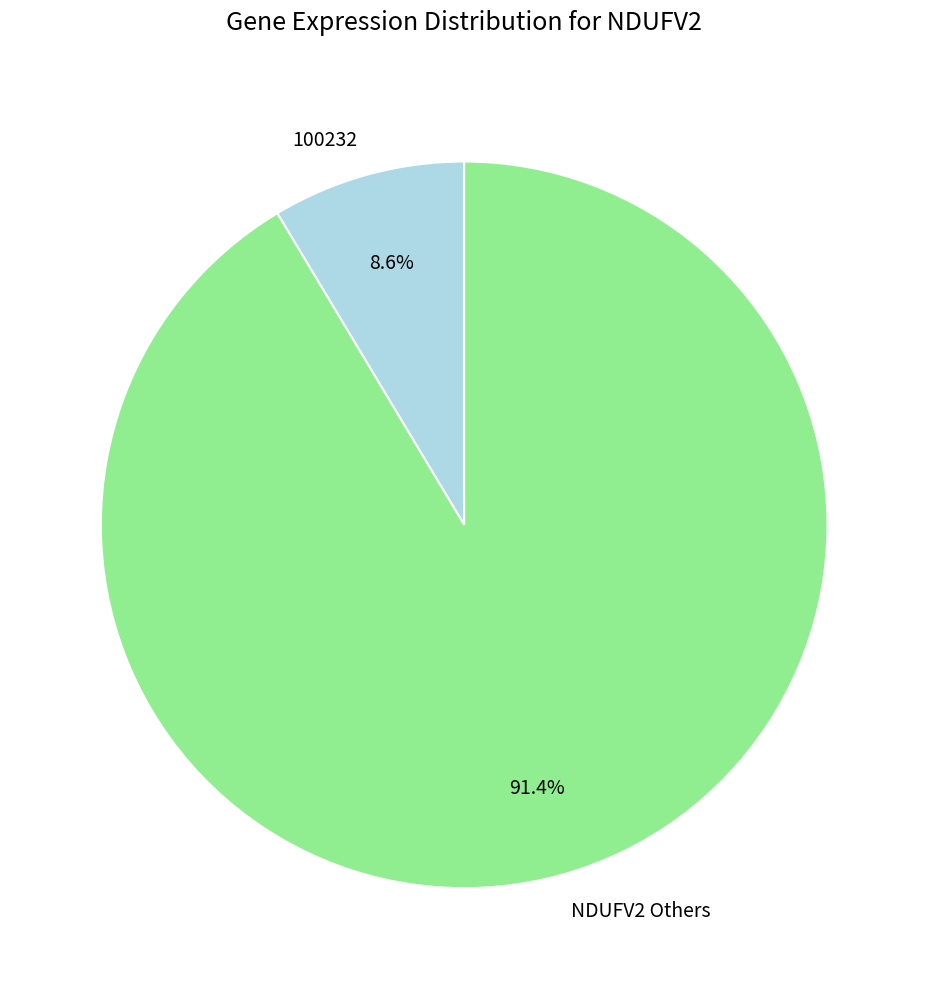

Which has a higher value, 100232 or NDUFV2 Others?

NDUFV2 Others